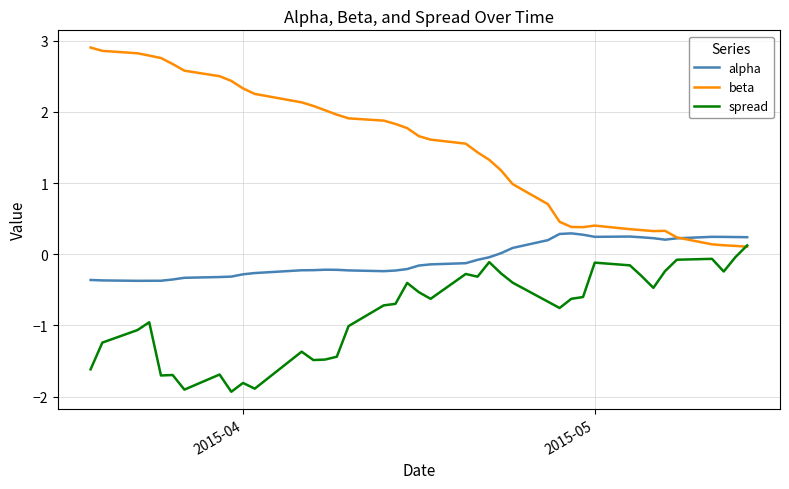

How many series are shown in this chart?

3